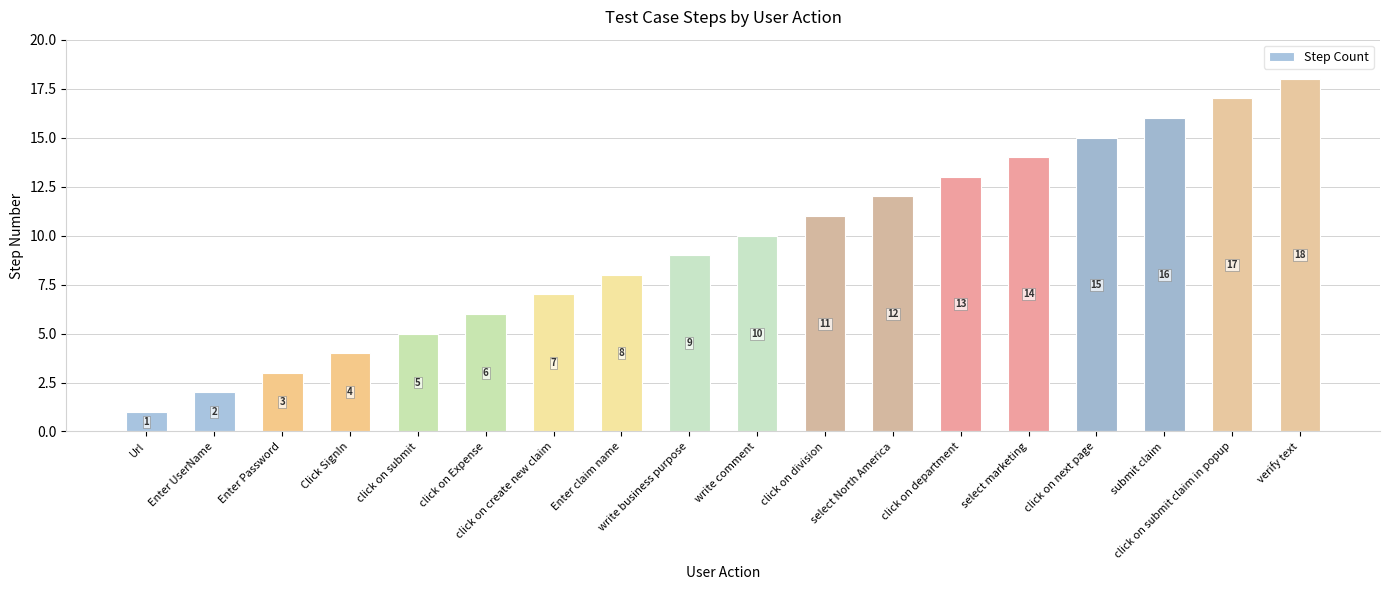

List the labels in order of value, largest first.

verify text, click on submit claim in popup, submit claim, click on next page, select marketing, click on department, select North America, click on division, write comment, write business purpose, Enter claim name, click on create new claim, click on Expense, click on submit, Click SignIn, Enter Password, Enter UserName, Url